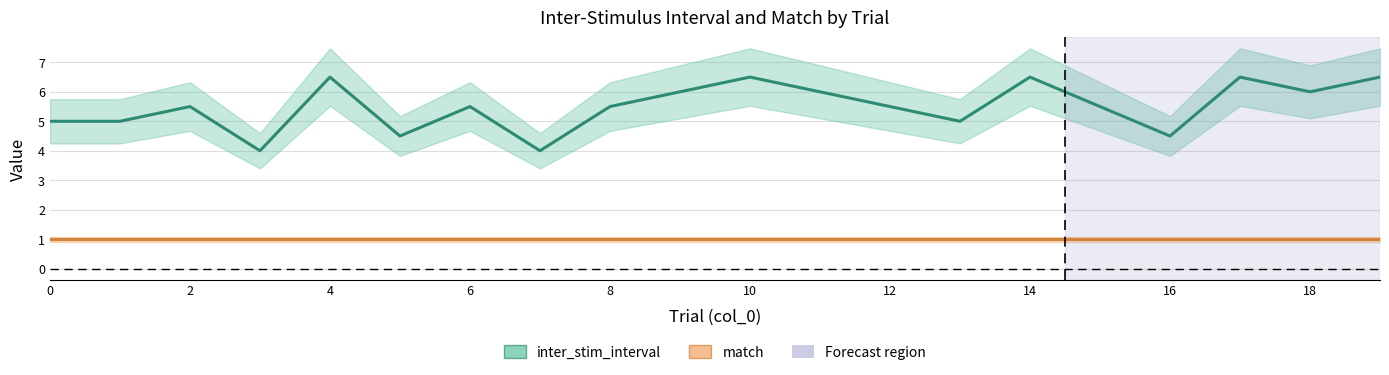

True or false: match and inter_stim_interval cross at least once.

False